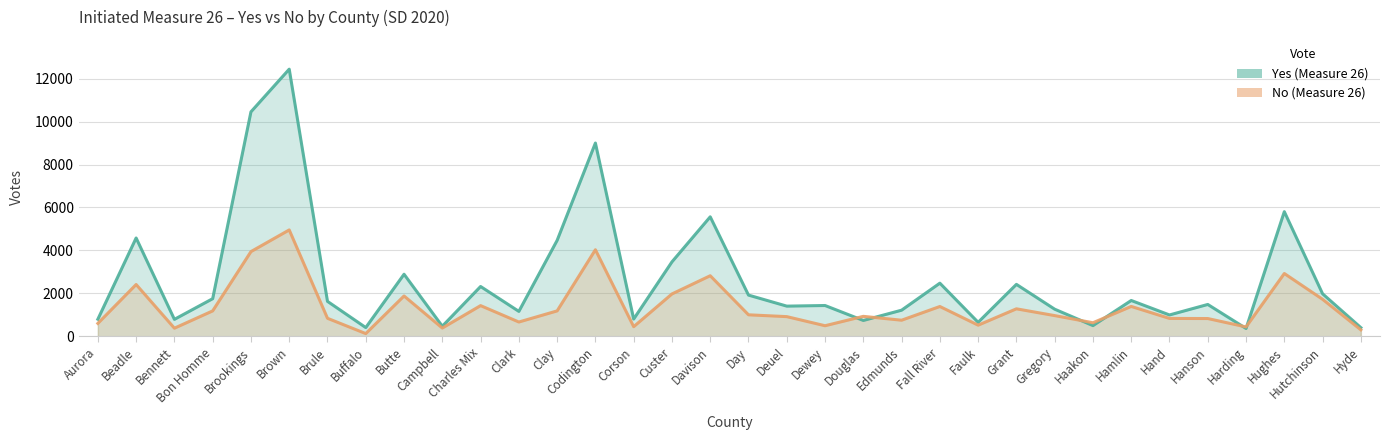

In Yes, how many points are higher than both neighbors (excluding endpoints)?

12